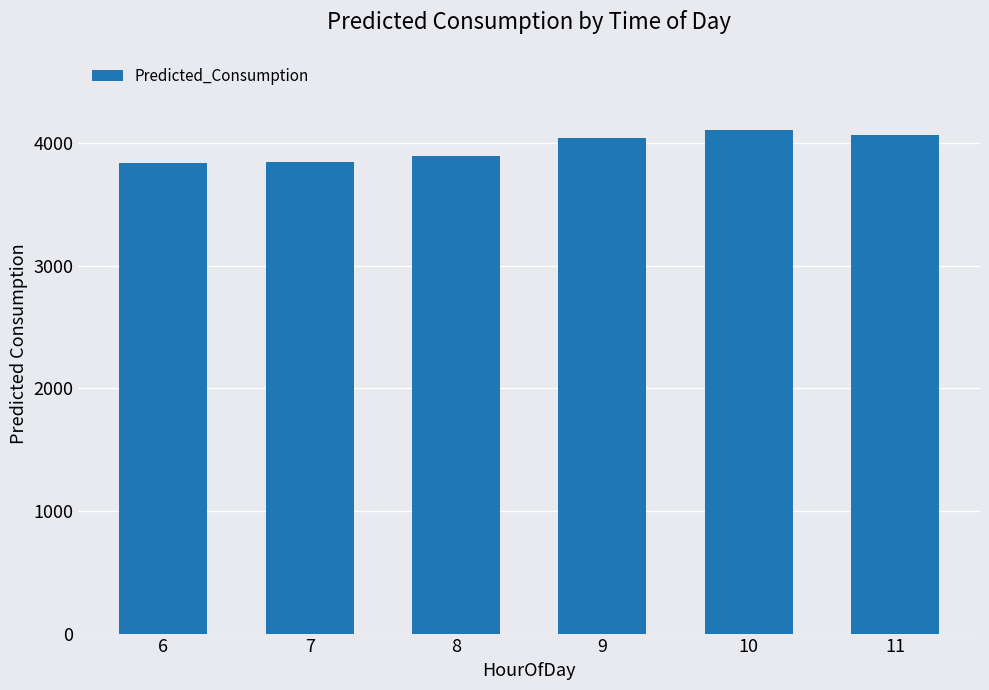

What is the change in value from 6 to 8?

+52.1